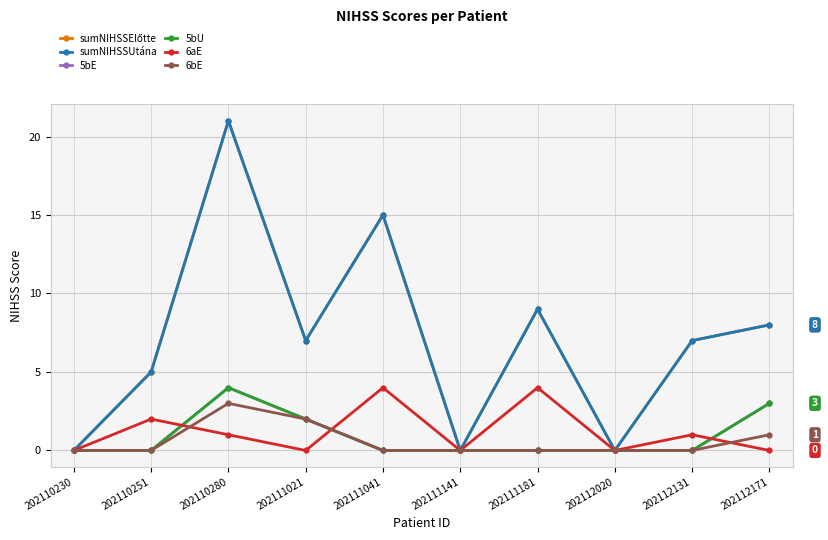

How many positive values does the 5bE series have?

3